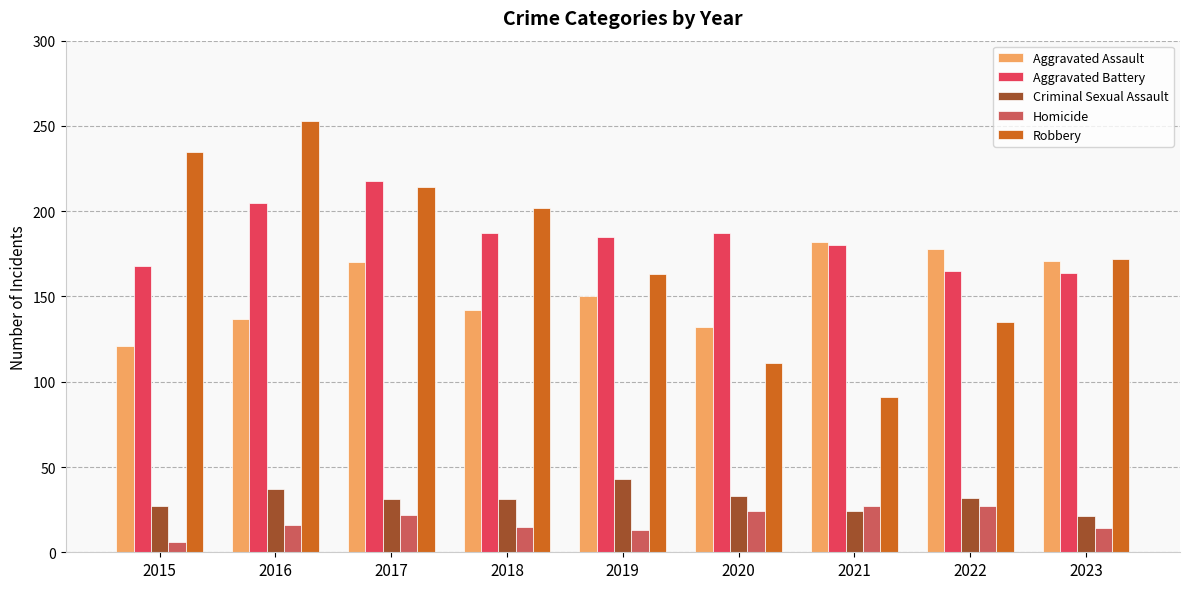

Is it true that Aggravated Battery equals 185 at 2019?

True